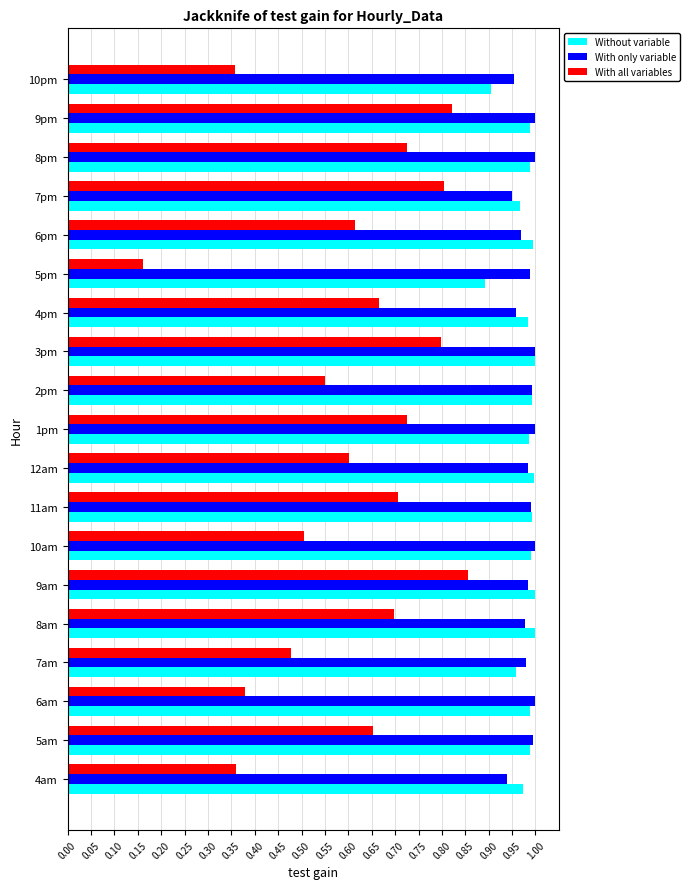

The value of Without variable at 8am is 0.3. True or false?

False